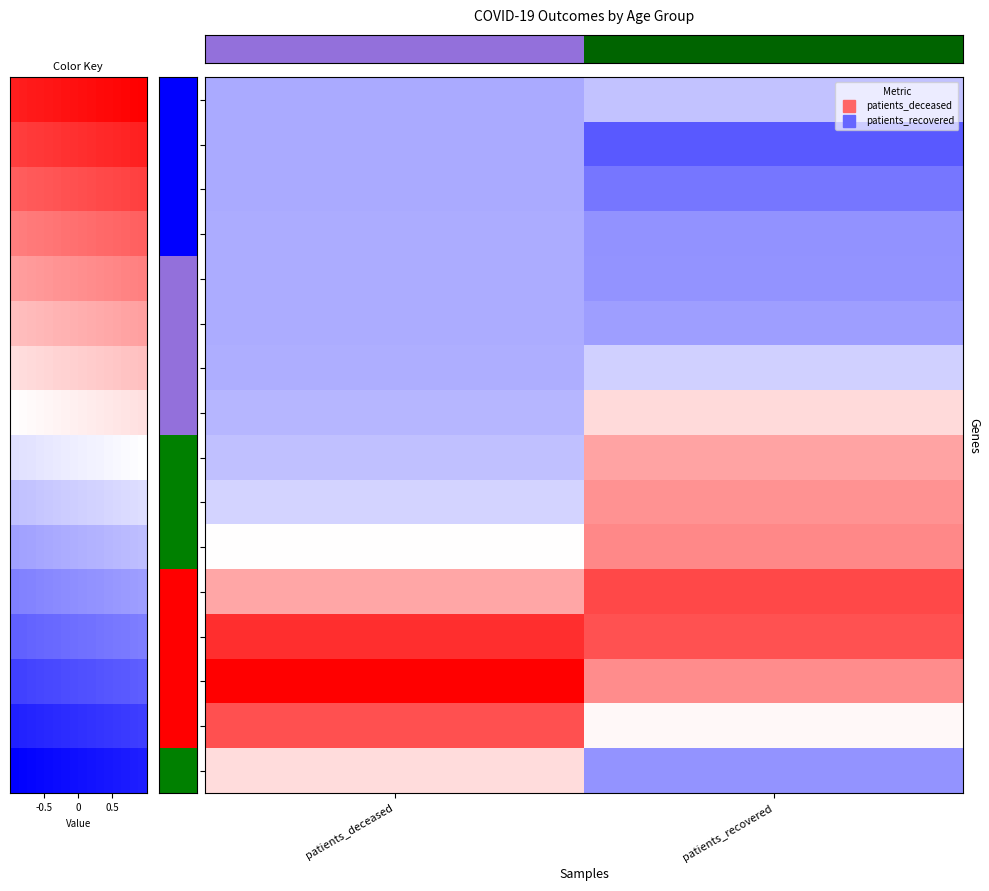

Count the number of data series in this chart.

16